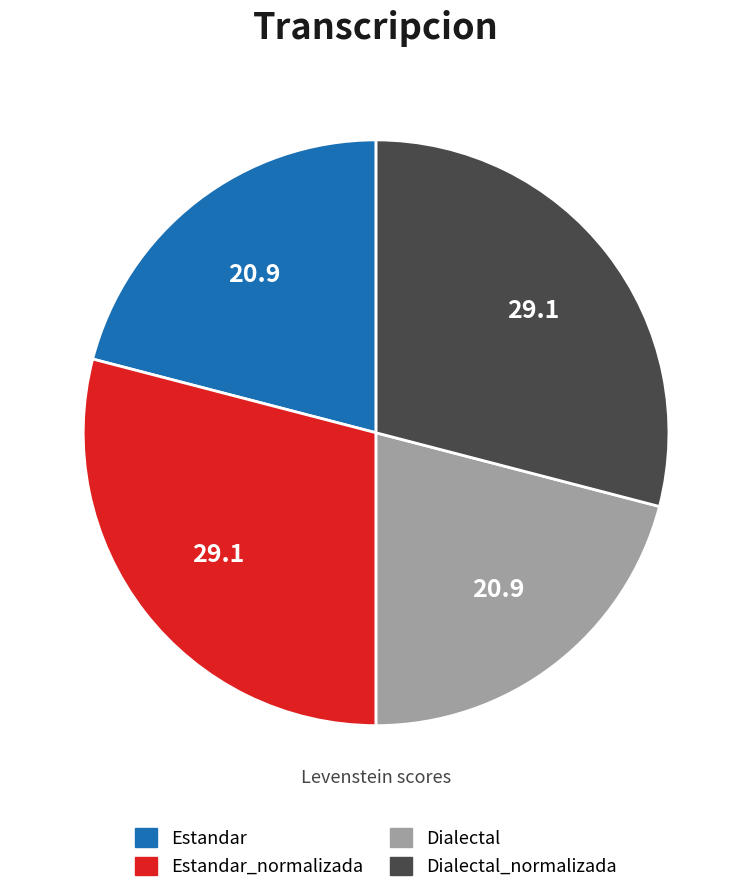

Is there a majority slice in this chart?

No